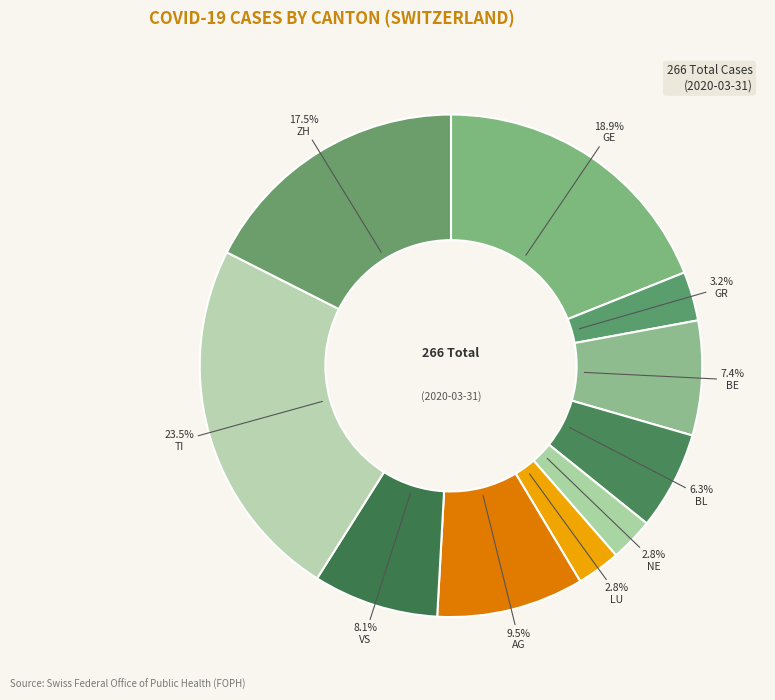

How many slices are in this pie chart?

10